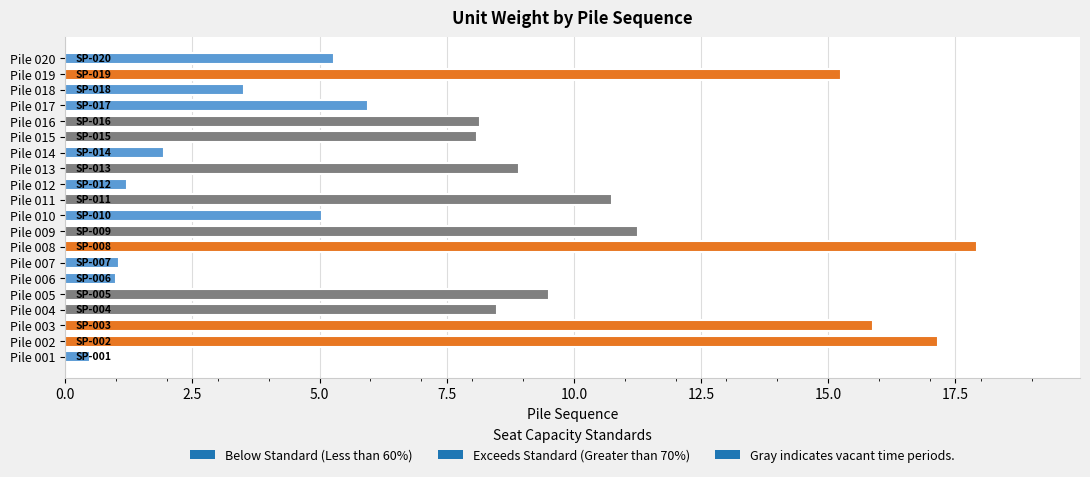

What is the minimum value shown in the chart?

0.5